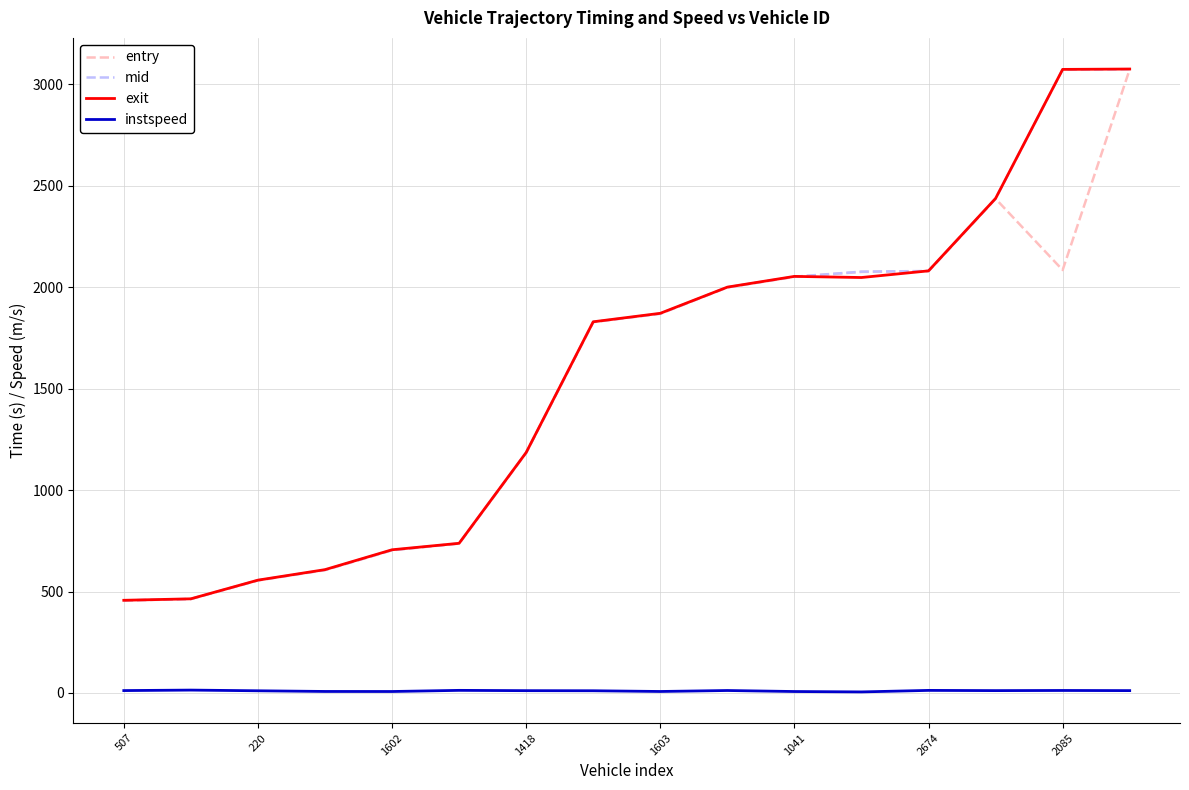

What is the greatest value displayed?

3076.0